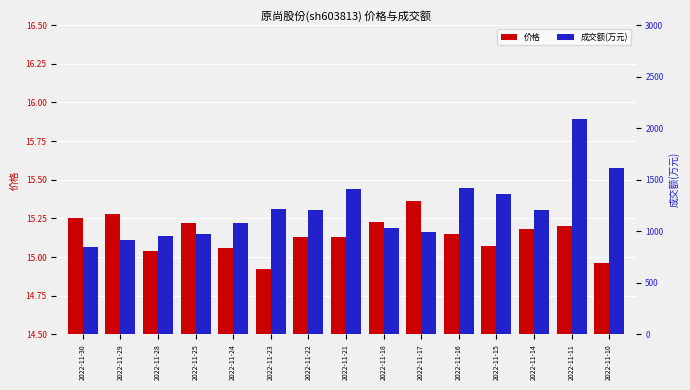

How many bars are there in total?

30